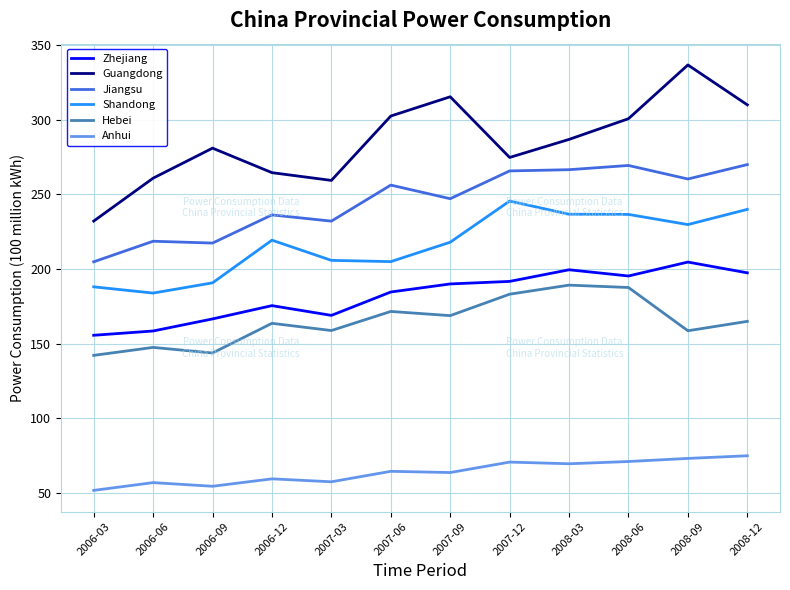

What is the difference between the Shandong values at 2007-12 and 2007-09?

27.6